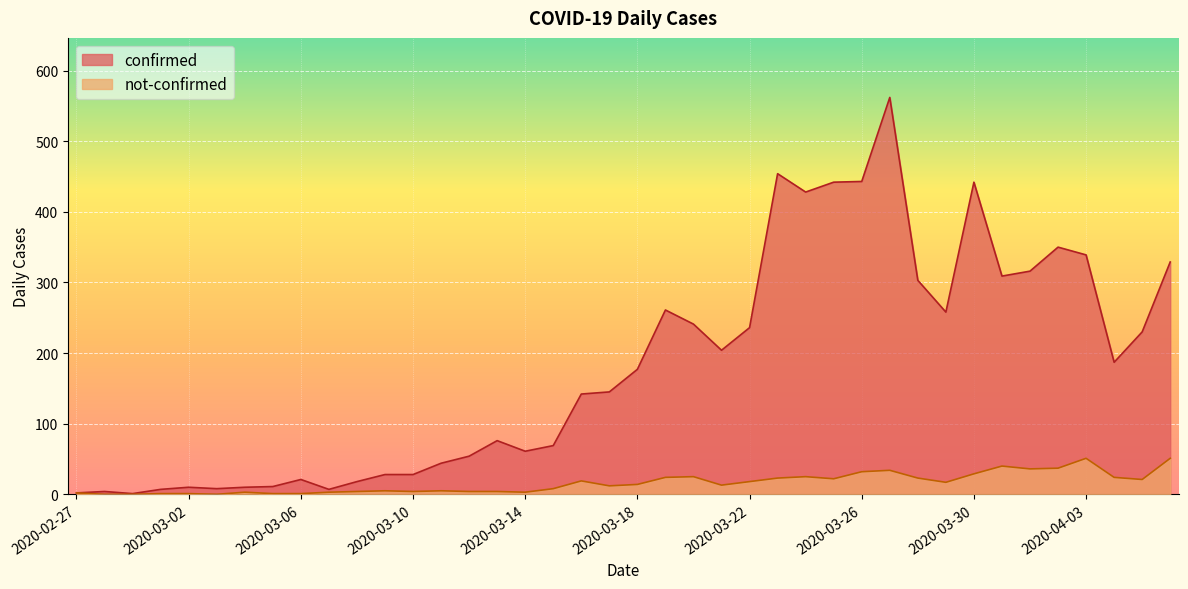

How many interior local peaks does the not-confirmed series have?

9